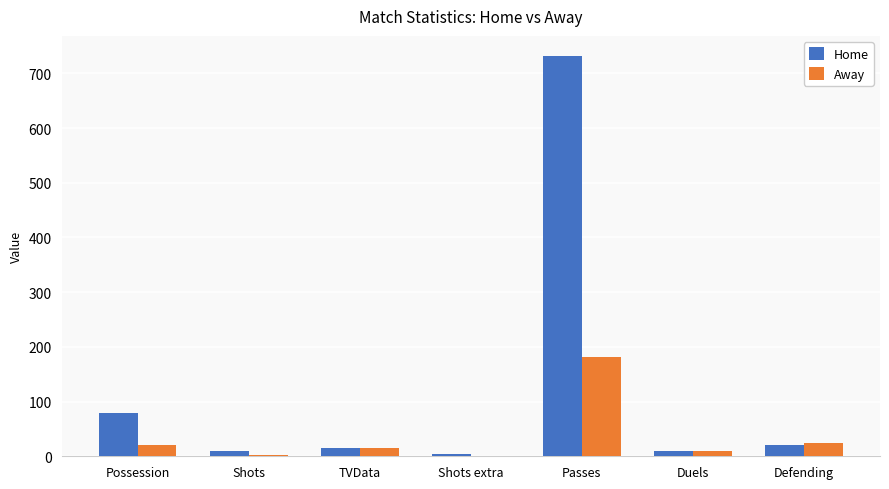

True or false: Away has a value of 0 at Shots extra.

True